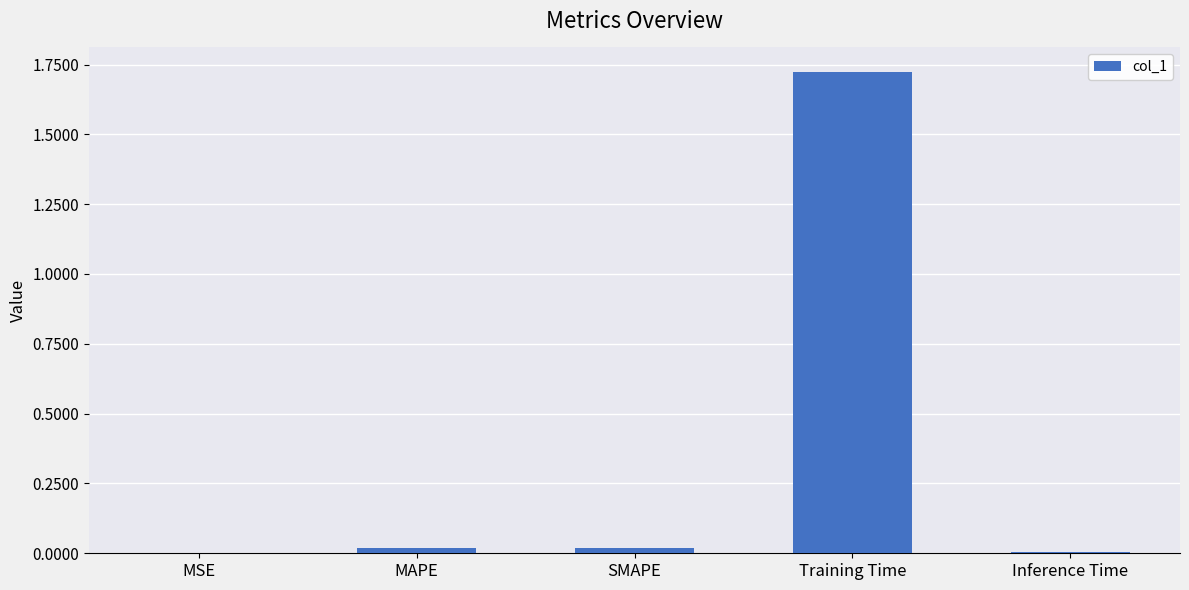

At which category does the chart reach its peak across all series?

Training Time